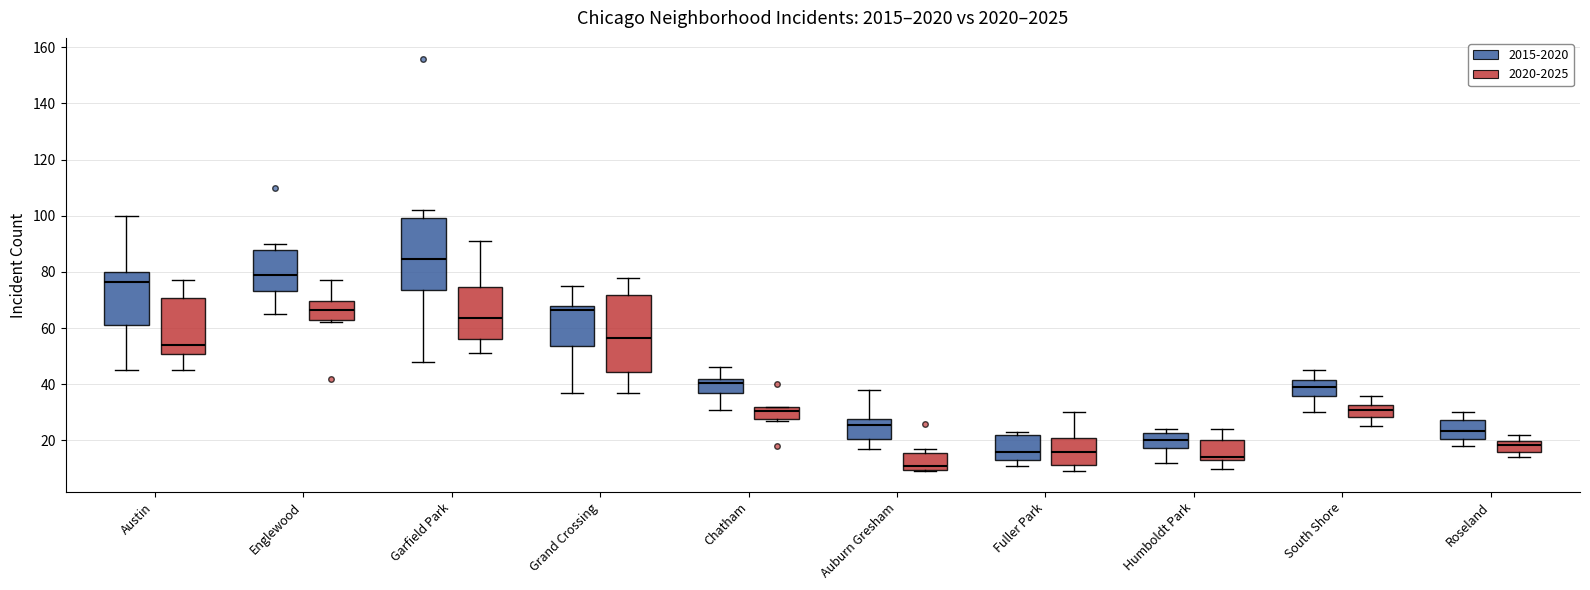

Reading left to right, read every box against the y-axis: the position of its median line, the range the box covers, and the ends of its whiskers. The values are not printed on the chart, so give them approximately, as read against the axis.

Austin (2015-2020): median 76, box 62 to 80, whiskers 46 to 100
Austin (2020-2025): median 54, box 50 to 70, whiskers 46 to 78
Englewood (2015-2020): median 80, box 74 to 88, whiskers 66 to 90
Englewood (2020-2025): median 66, box 62 to 70, whiskers 62 (just below the box's lower edge) to 78
Garfield Park (2015-2020): median 84, box 74 to 100, whiskers 48 to 102
Garfield Park (2020-2025): median 64, box 56 to 74, whiskers 52 to 92
Grand Crossing (2015-2020): median 66, box 54 to 68, whiskers 38 to 76
Grand Crossing (2020-2025): median 56, box 44 to 72, whiskers 38 to 78
Chatham (2015-2020): median 40, box 36 to 42, whiskers 32 to 46
Chatham (2020-2025): median 30, box 28 to 32, whiskers 28 (just below the box's lower edge) to 32
Auburn Gresham (2015-2020): median 26, box 20 to 28, whiskers 18 to 38
Auburn Gresham (2020-2025): median 12, box 10 to 16, whiskers 10 to 18
Fuller Park (2015-2020): median 16, box 14 to 22, whiskers 12 to 24
Fuller Park (2020-2025): median 16, box 12 to 20, whiskers 10 to 30
Humboldt Park (2015-2020): median 20, box 18 to 22, whiskers 12 to 24
Humboldt Park (2020-2025): median 14 (just above the box's lower edge), box 14 to 20, whiskers 10 to 24
South Shore (2015-2020): median 40, box 36 to 42, whiskers 30 to 46
South Shore (2020-2025): median 32 (inside the box), box 28 to 32, whiskers 26 to 36
Roseland (2015-2020): median 24, box 20 to 28, whiskers 18 to 30
Roseland (2020-2025): median 18, box 16 to 20, whiskers 14 to 22